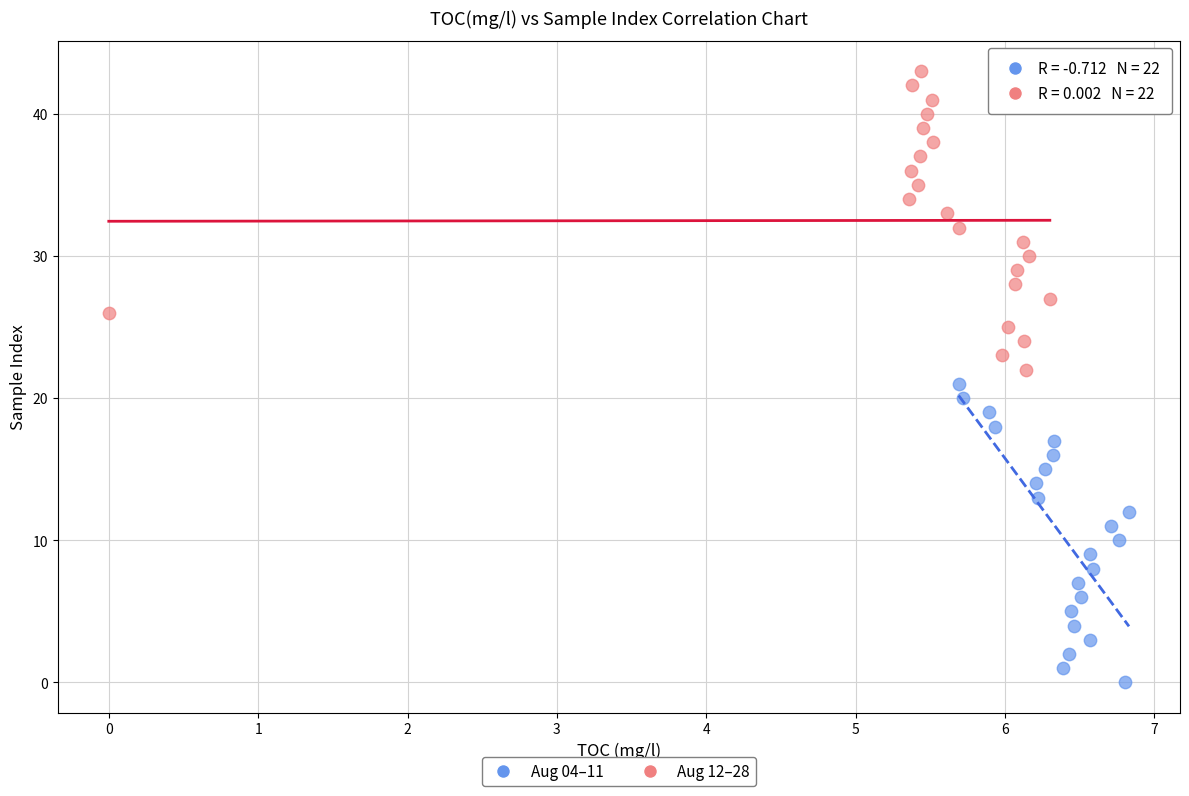

Which series reaches the minimum Y coordinate?

Aug 04–11